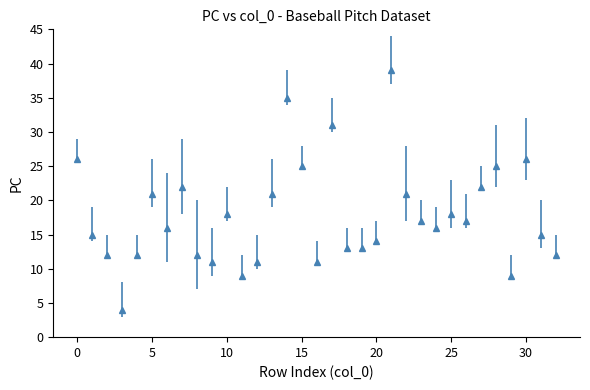

What is the greatest value displayed?

39